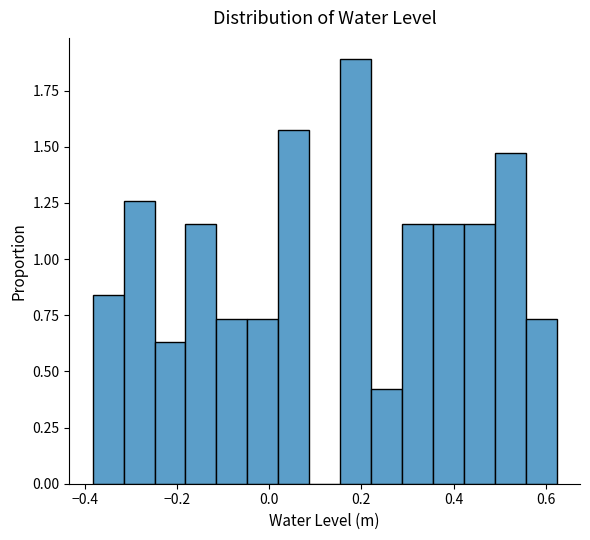

Around what value on the x-axis is the tallest bar? Give the approximate position of its centre, as read against the axis.

0.18